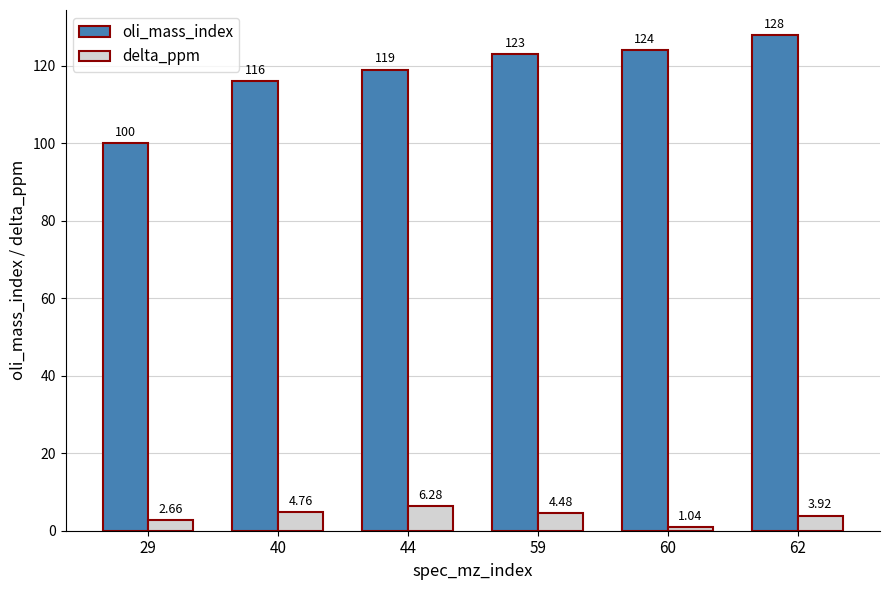

Which series changed the most between 40 and 62?

oli_mass_index